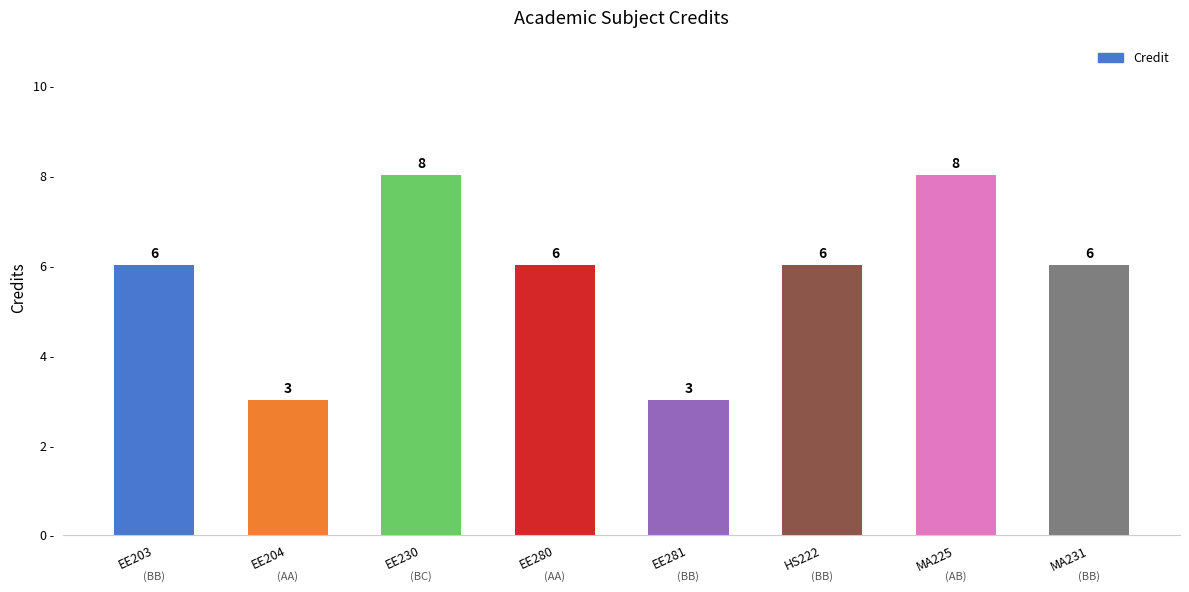

What is the change in value from EE204 to MA231?

+3